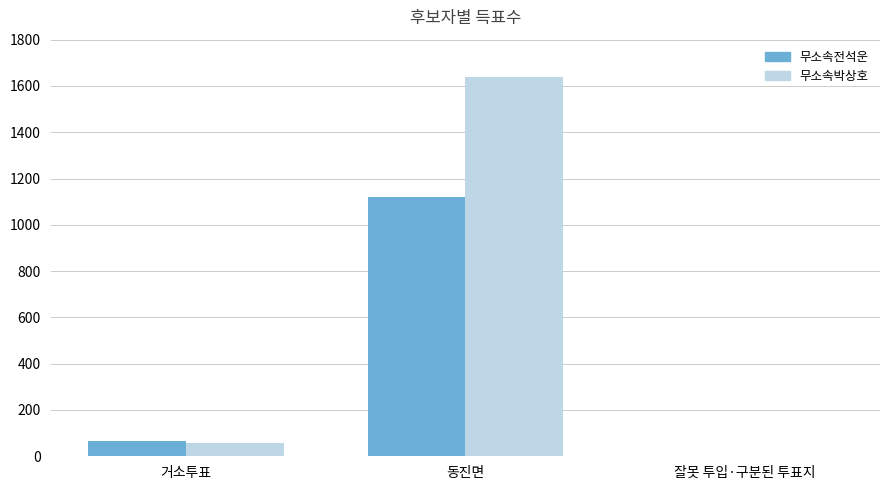

Is it true that 무소속전석운 equals 1569 at 동진면?

False